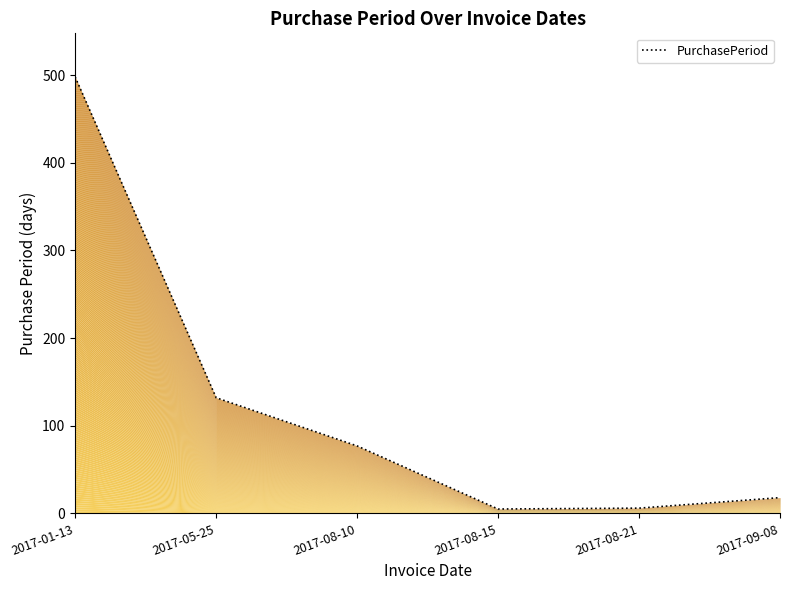

Reading right to left, extract all data points from this chart.

18	6	5	77	132	498